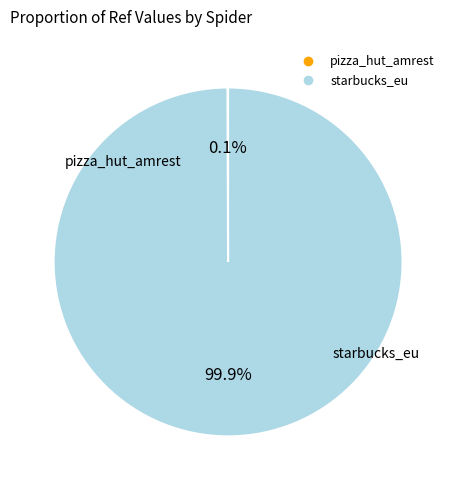

Which slice is the largest?

starbucks_eu